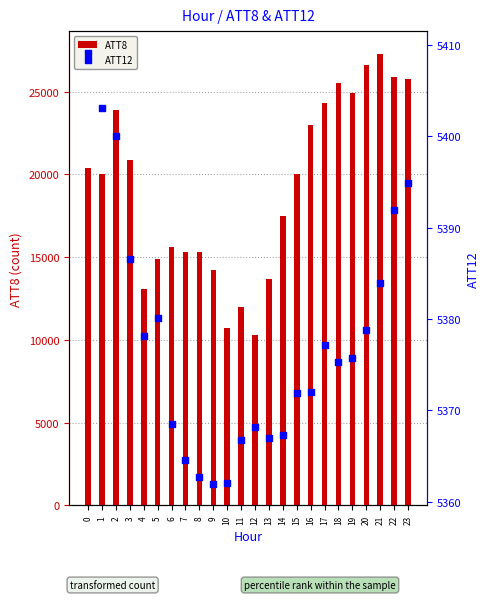

Which series reaches the minimum Y coordinate?

ATT12